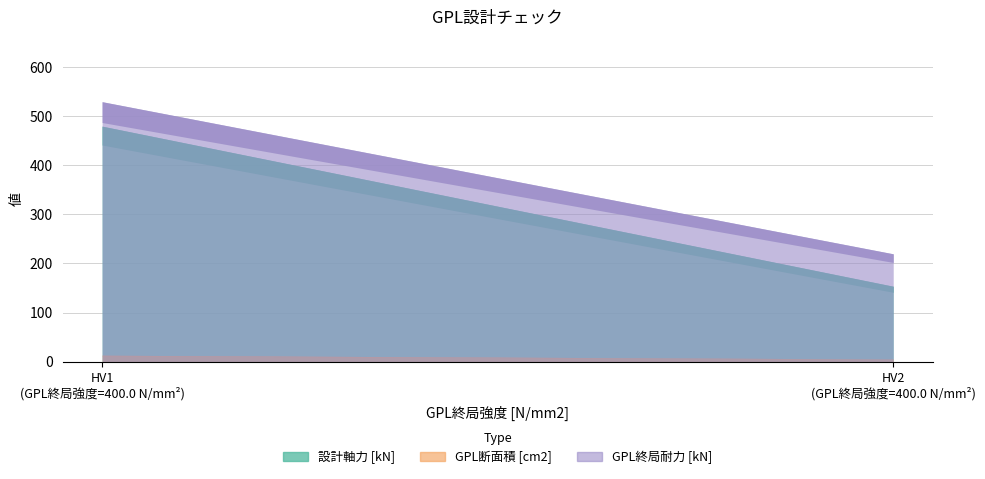

Which category has the highest value in the GPL終局耐力 [kN] series?

HV1